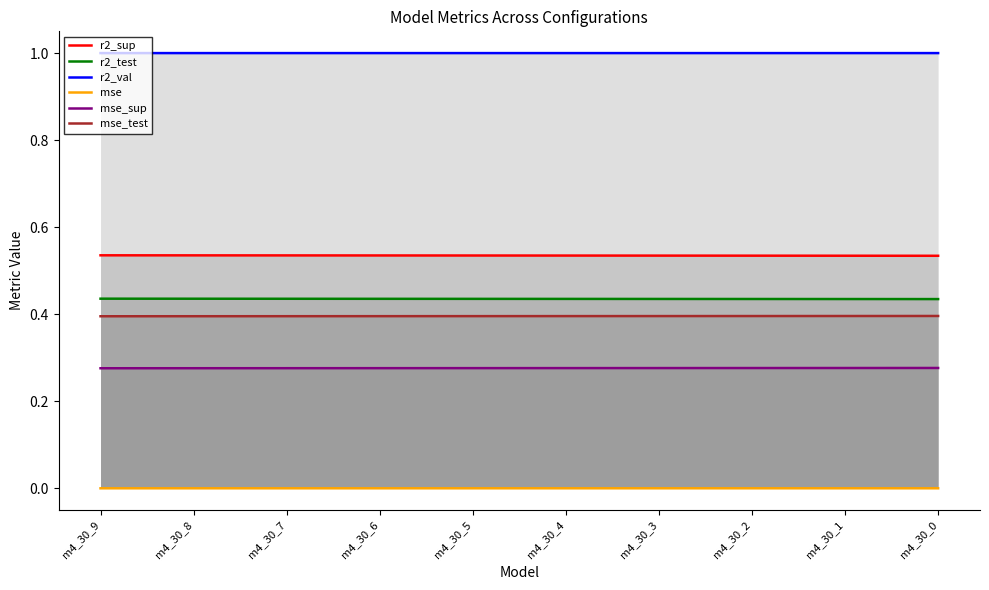

The r2_test series shows 0.6 at m4_30_7. True or false?

False